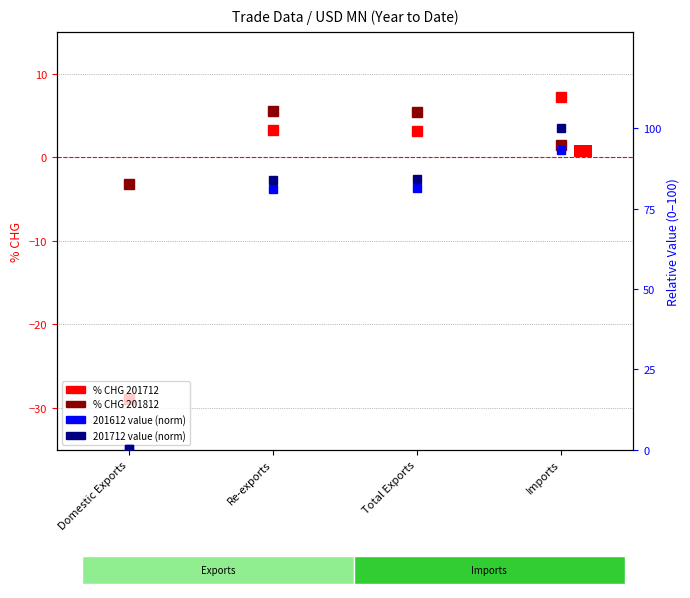

How many values in the 201712_% CHG series exceed 3?

3